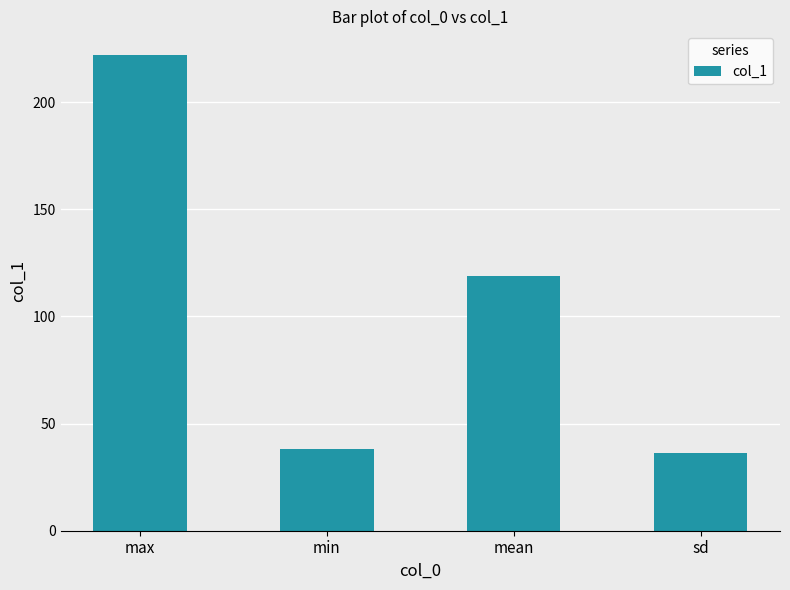

What is the change in value from max to sd?

-185.8